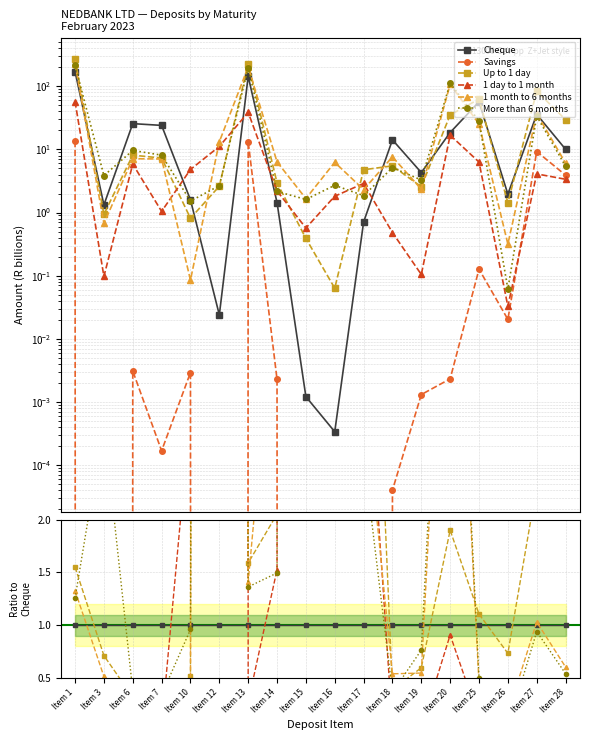

Between which two adjacent categories do Cheque and 1 month to 6 months first intersect?

Item 1 and Item 3